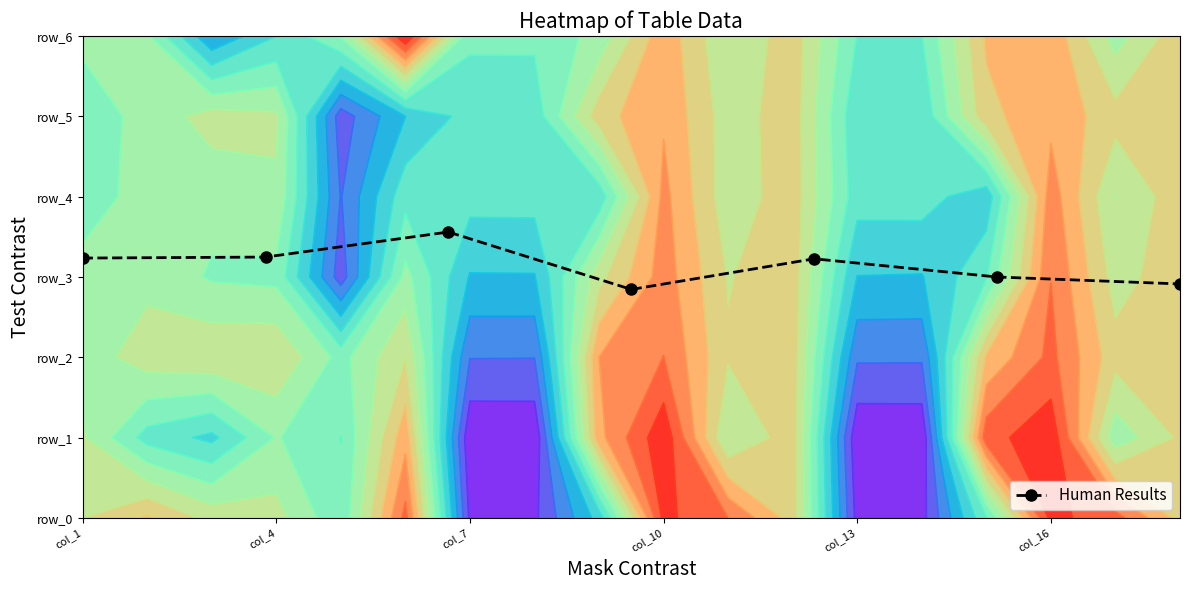

What is the minimum value shown in the chart?

2.8